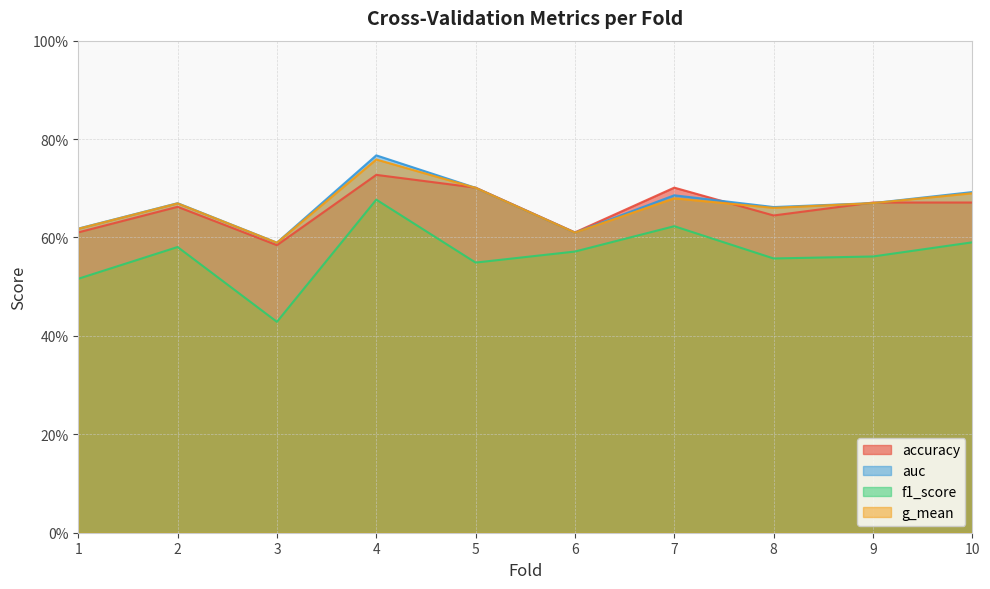

Count the number of data series in this chart.

4